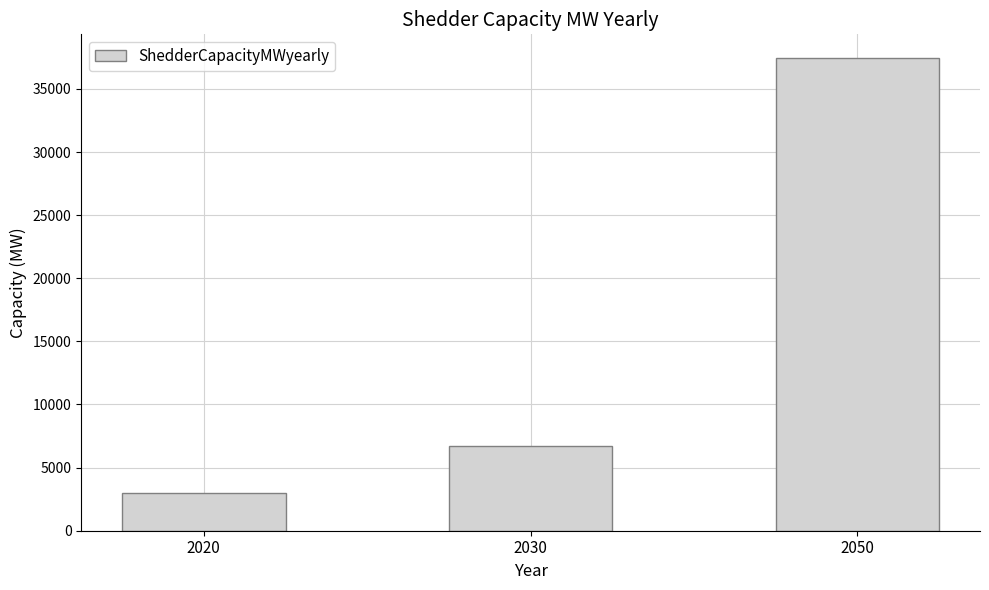

What is the difference between the second highest and minimum values?

3731